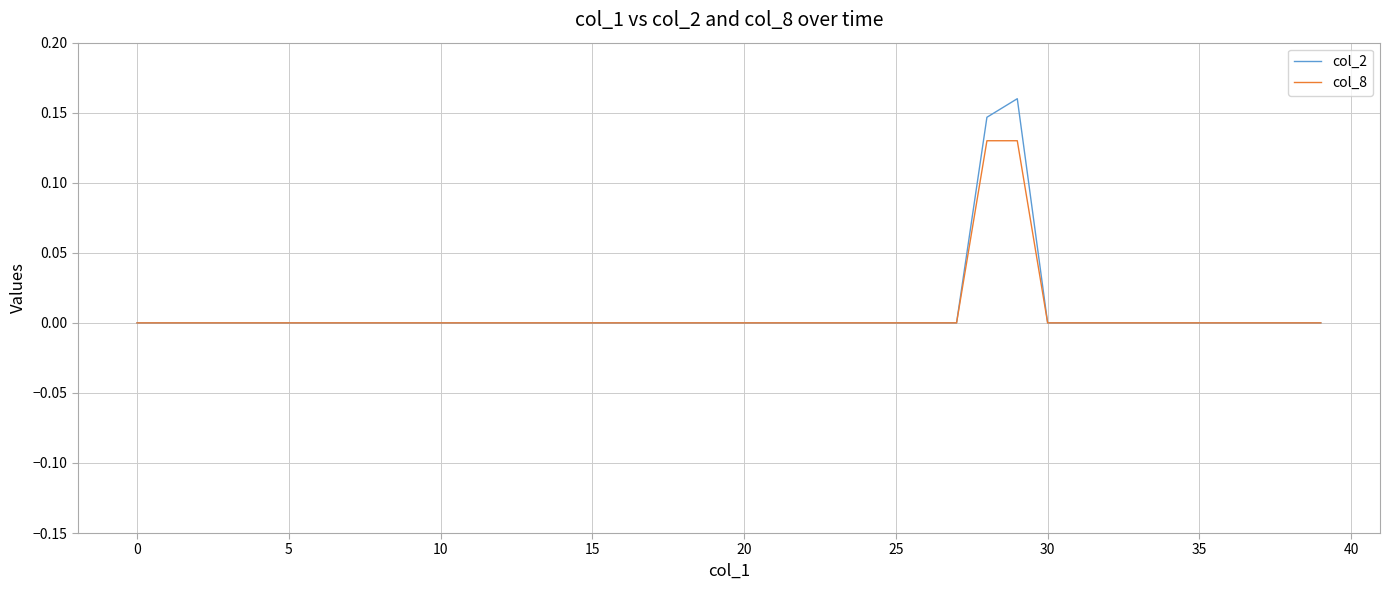

What are all the series names shown in the legend?

col_2, col_8